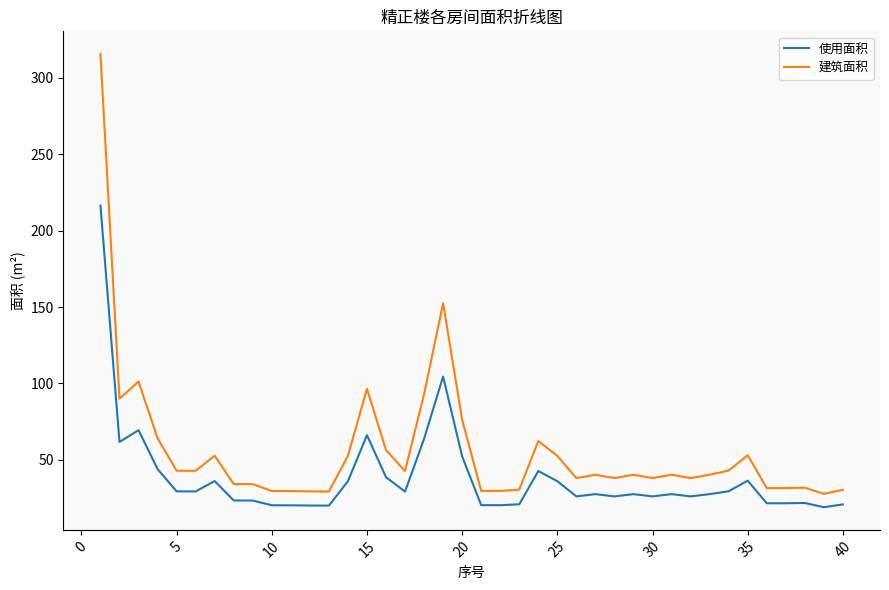

Which series has the widest spread of values?

建筑面积